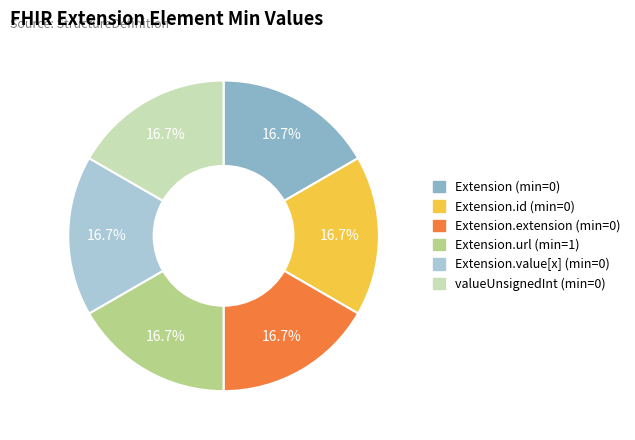

Is there any slice that represents more than half of the pie?

No